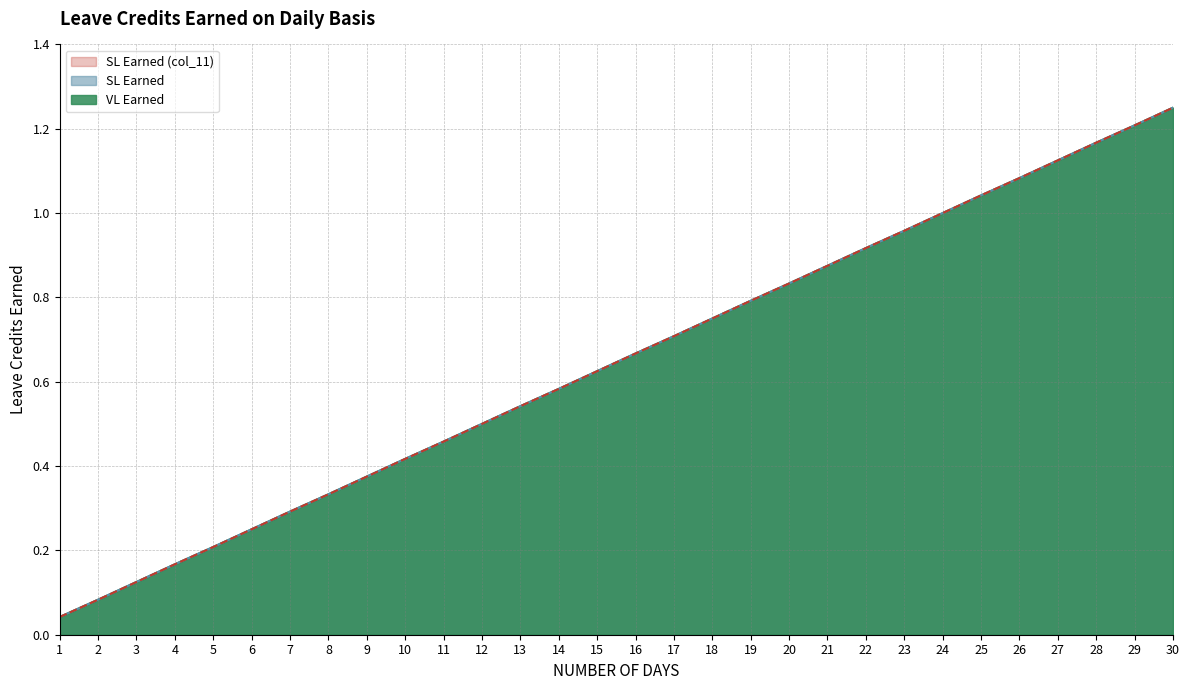

Rank the series at 3 from highest to lowest value.

VL Earned, SL Earned, SL Earned (col_11)